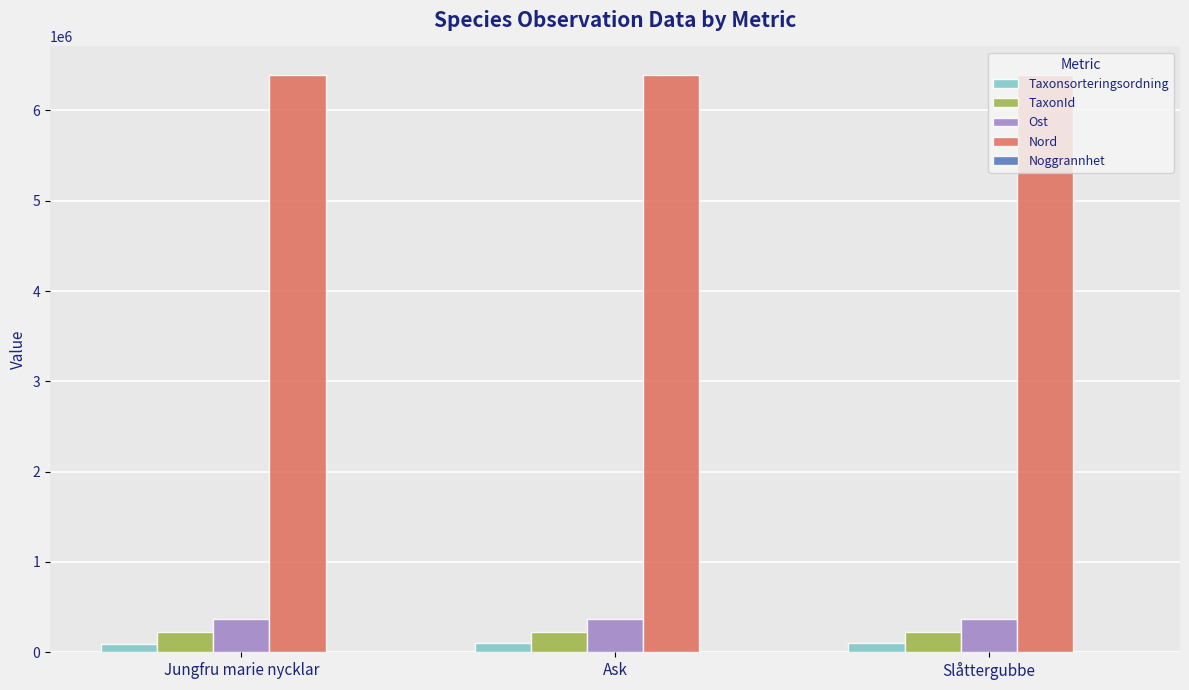

Is it true that TaxonId equals 220785 at Ask?

True